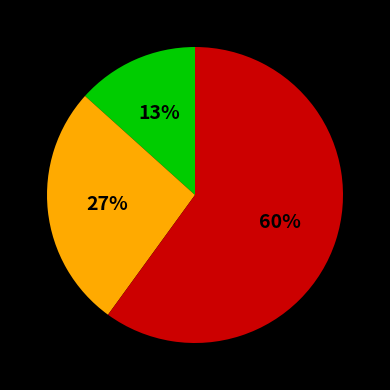

To the nearest percent, what is the difference between the largest and smallest slice percentages?

47%